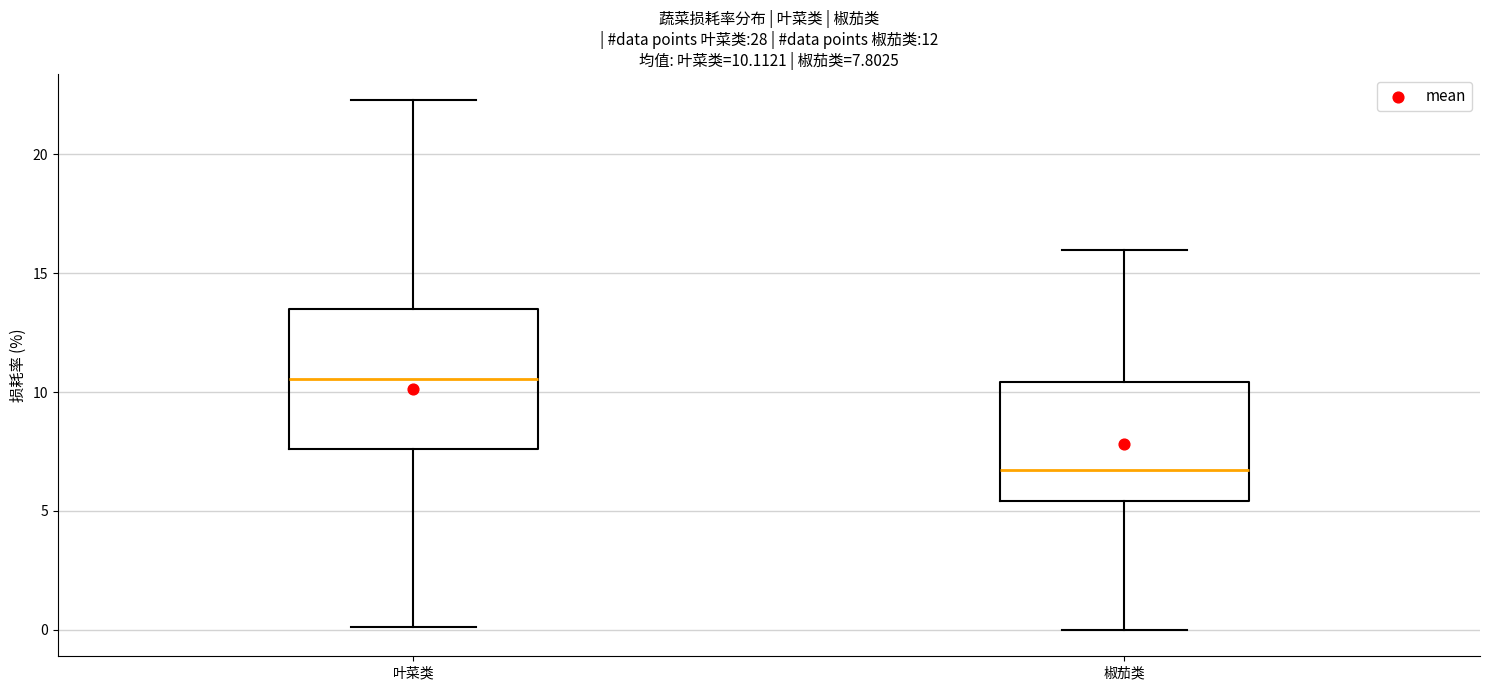

Which box's median line is the highest?

叶菜类